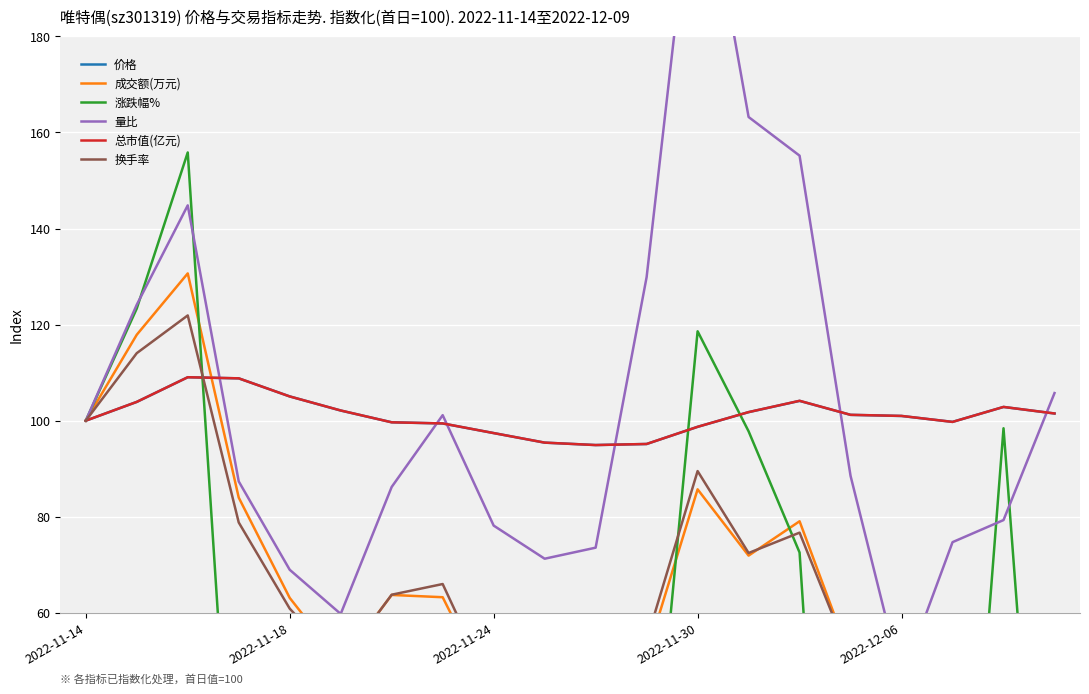

What is the maximum value for 价格?

109.0